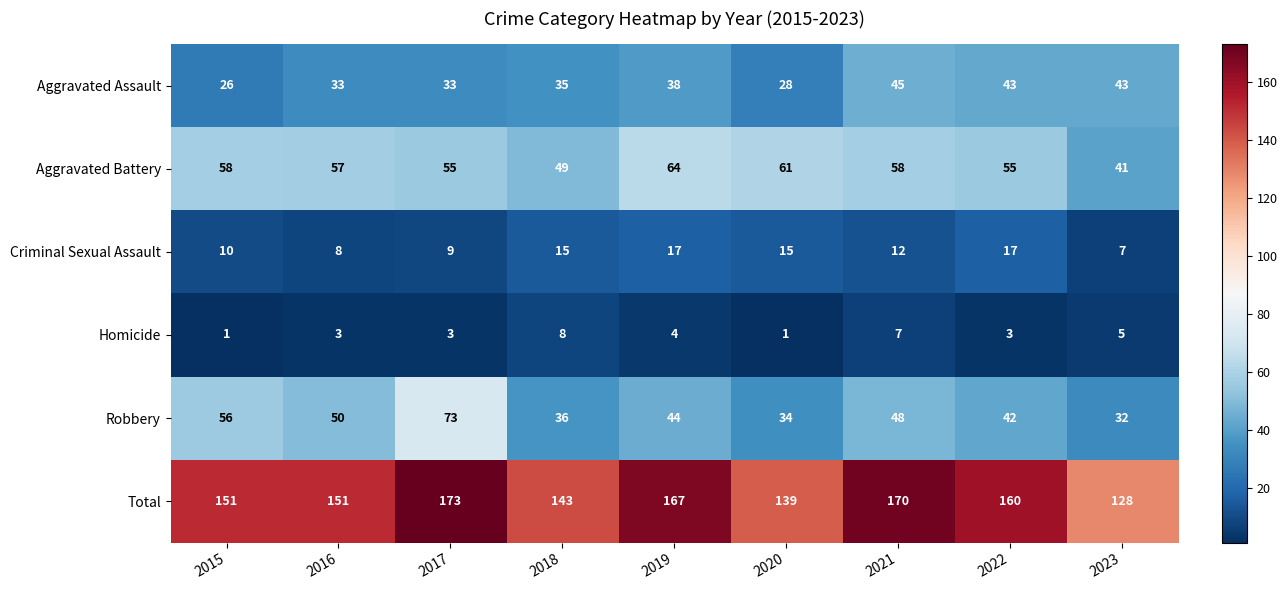

What is the difference between the Aggravated Battery values at 2019 and 2016?

7